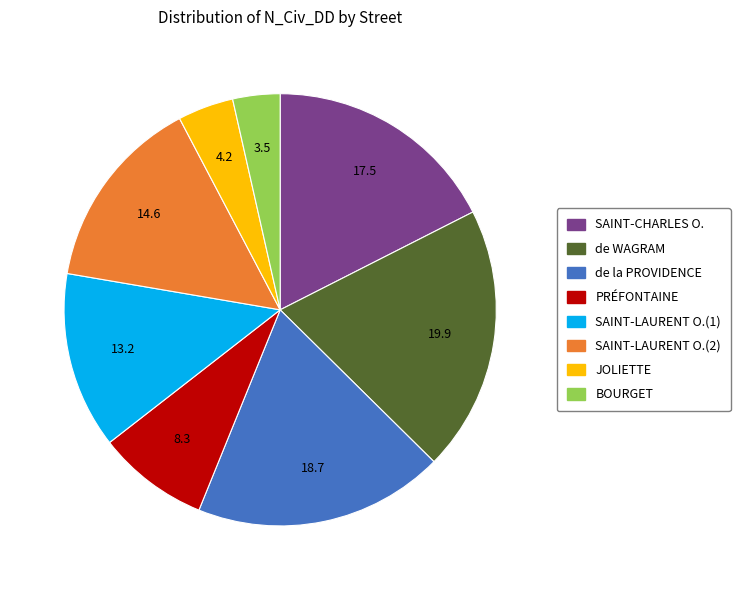

What is the smallest slice in the pie chart?

BOURGET